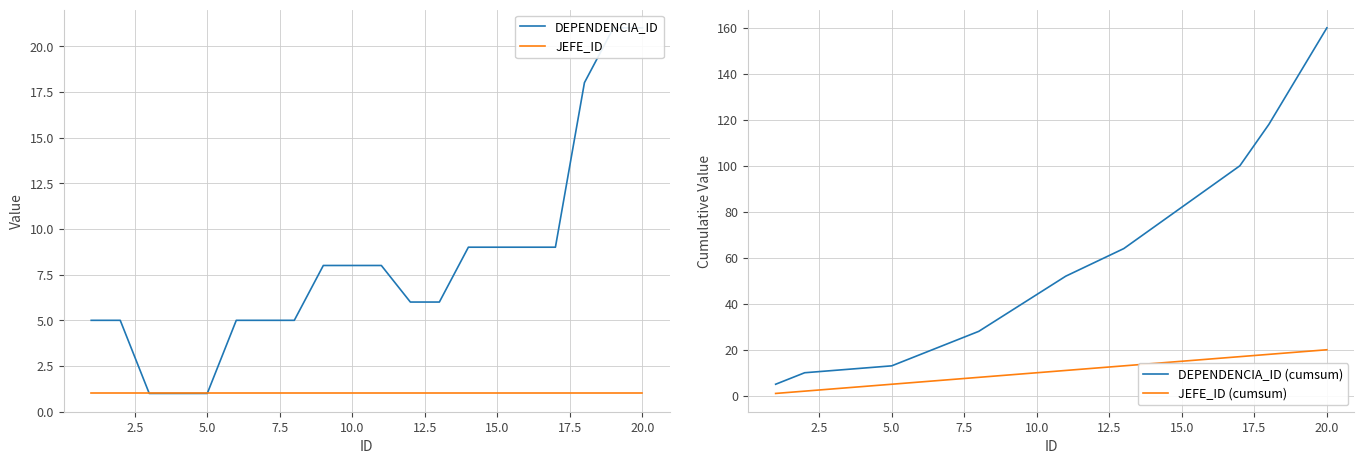

What are all the series names shown in the legend?

DEPENDENCIA_ID, JEFE_ID, DEPENDENCIA_ID (cumsum), JEFE_ID (cumsum)